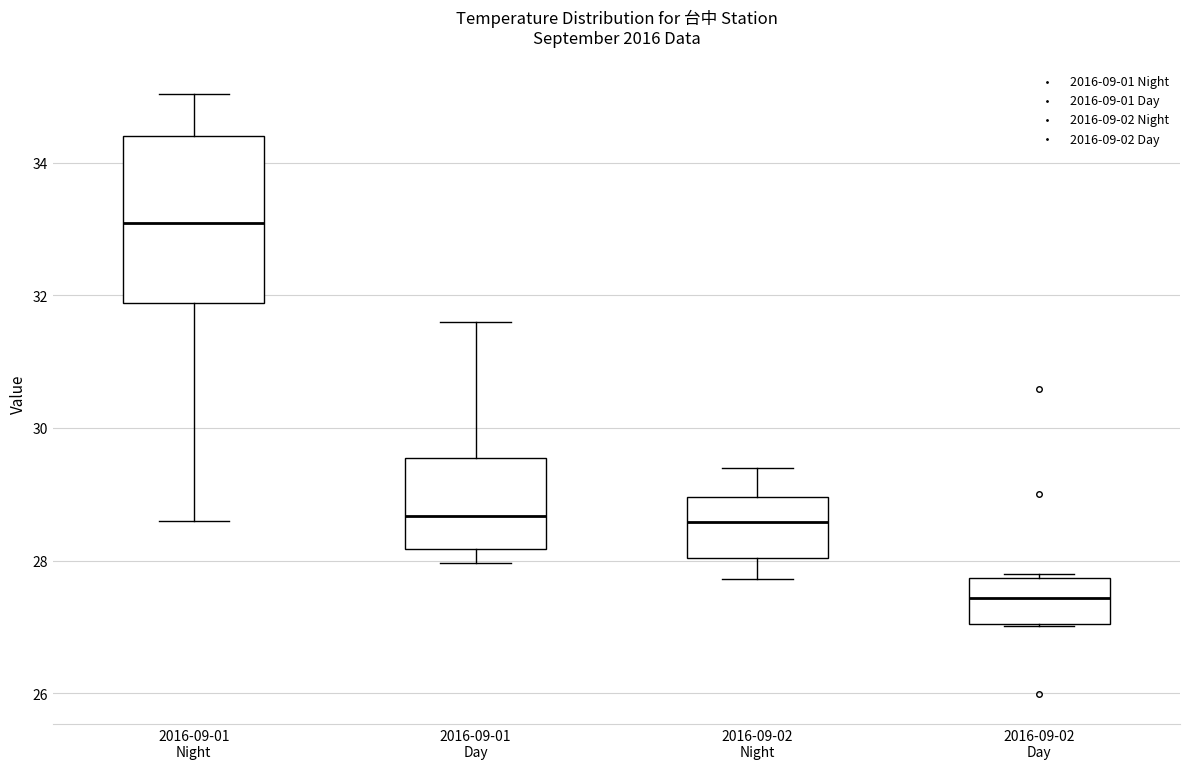

Reading left to right, read every box against the y-axis: the position of its median line, the range the box covers, and the ends of its whiskers. The values are not printed on the chart, so give them approximately, as read against the axis.

2016-09-01 Night: median 33.0, box 31.8 to 34.4, whiskers 28.6 to 35.0
2016-09-01 Day: median 28.6, box 28.2 to 29.6, whiskers 28.0 to 31.6
2016-09-02 Night: median 28.6, box 28.0 to 29.0, whiskers 27.8 to 29.4
2016-09-02 Day: median 27.4, box 27.0 to 27.8, whiskers 27.0 to 27.8 (just above the box's upper edge)